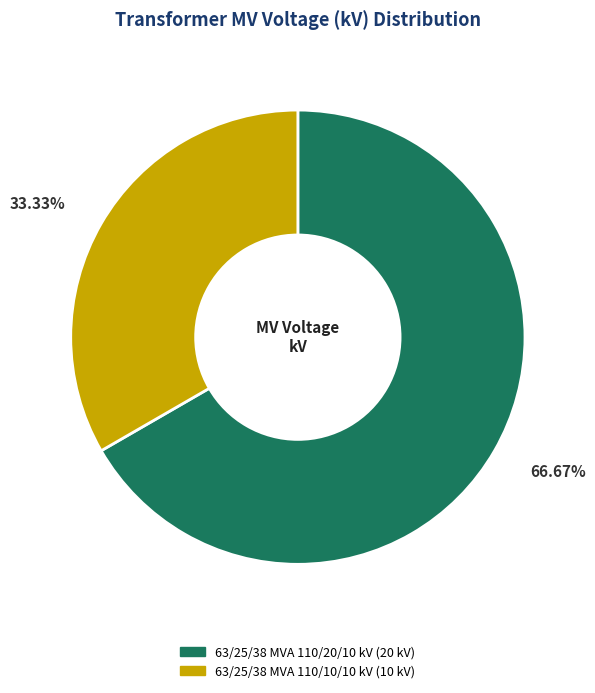

What percentage is the 63/25/38 MVA 110/10/10 kV slice, to the nearest percent?

33%